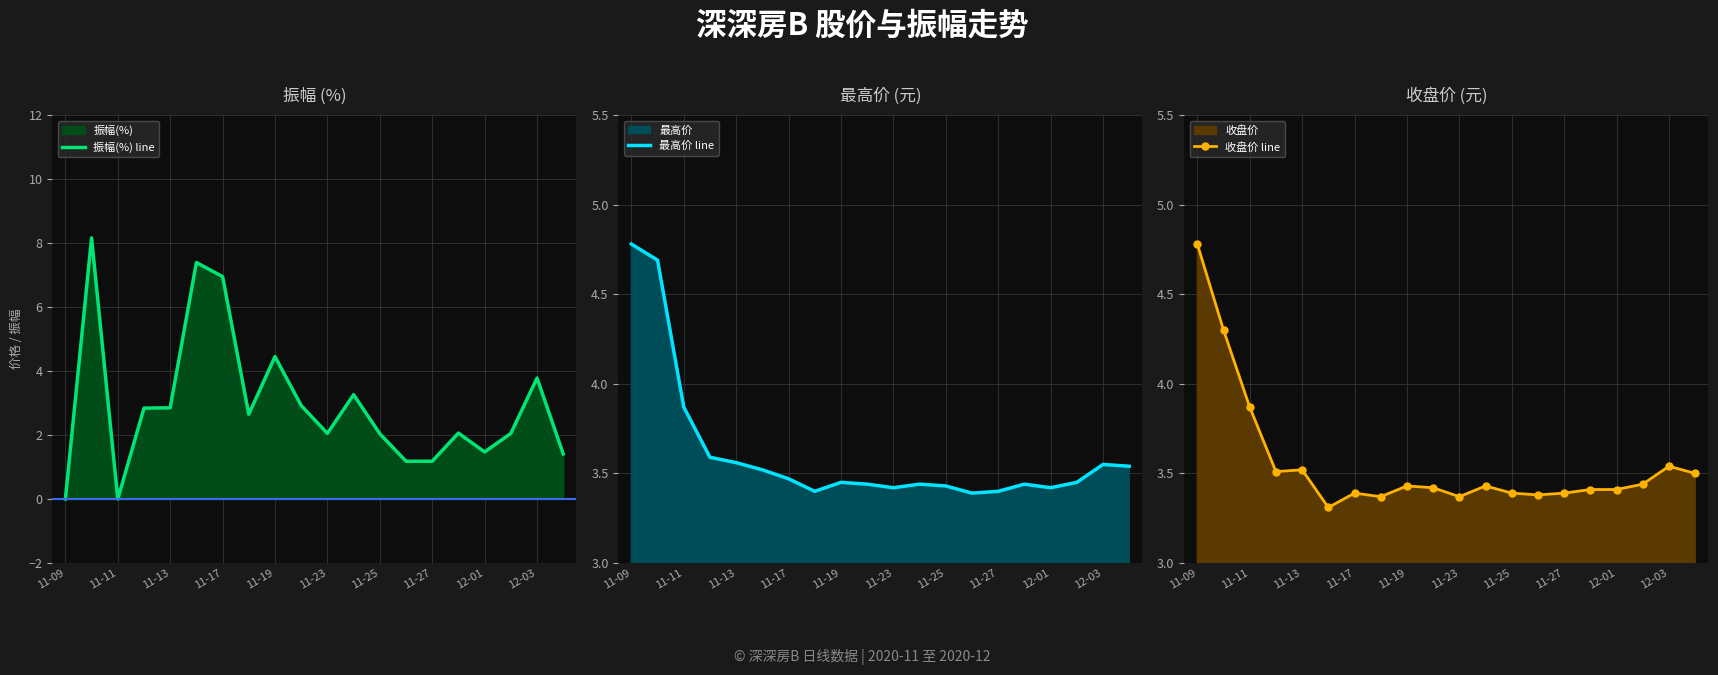

At which label is 收盘价 line closest to 4?

11-11